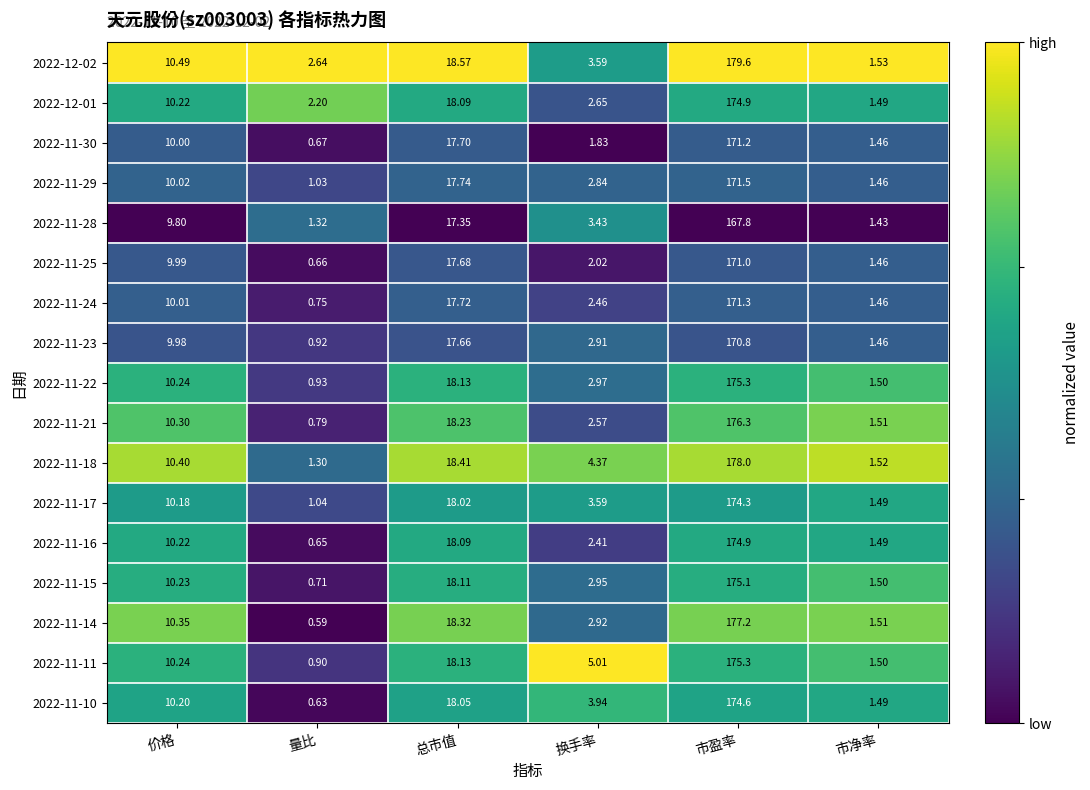

Where is 2022-11-18 nearest to the value 89?

总市值